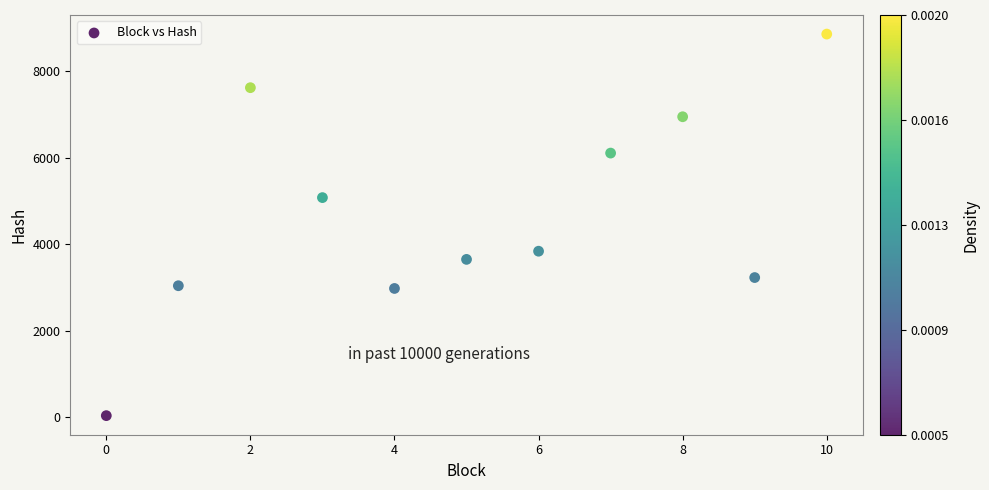

What is the range of Y values (max minus min)?

8820